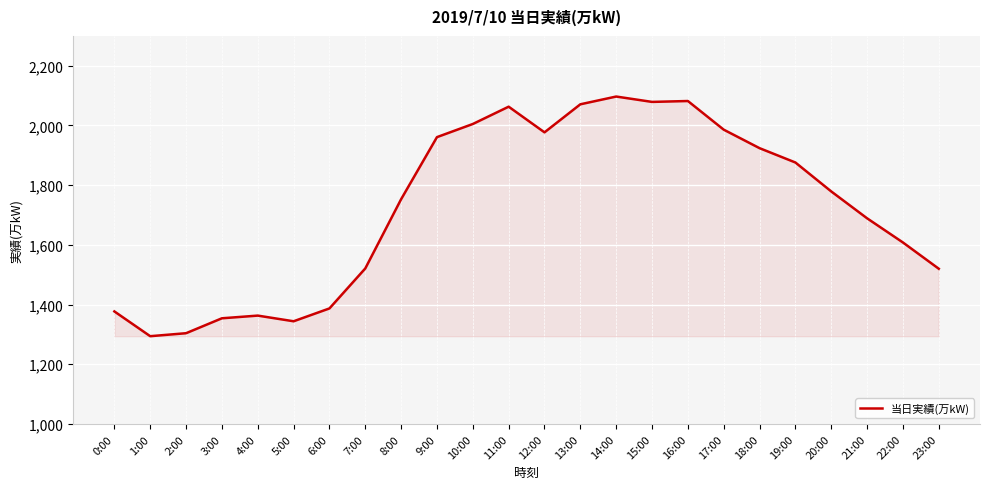

The chart shows a value of 1520 at 23:00. True or false?

True